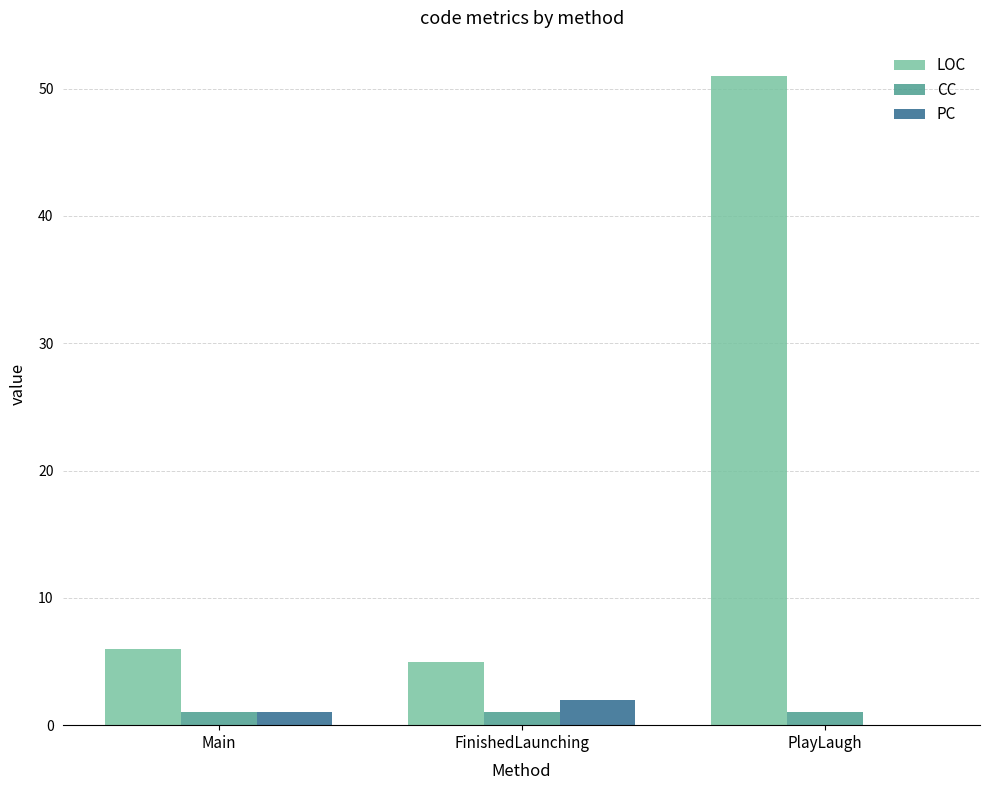

The value of LOC at PlayLaugh is 77. True or false?

False